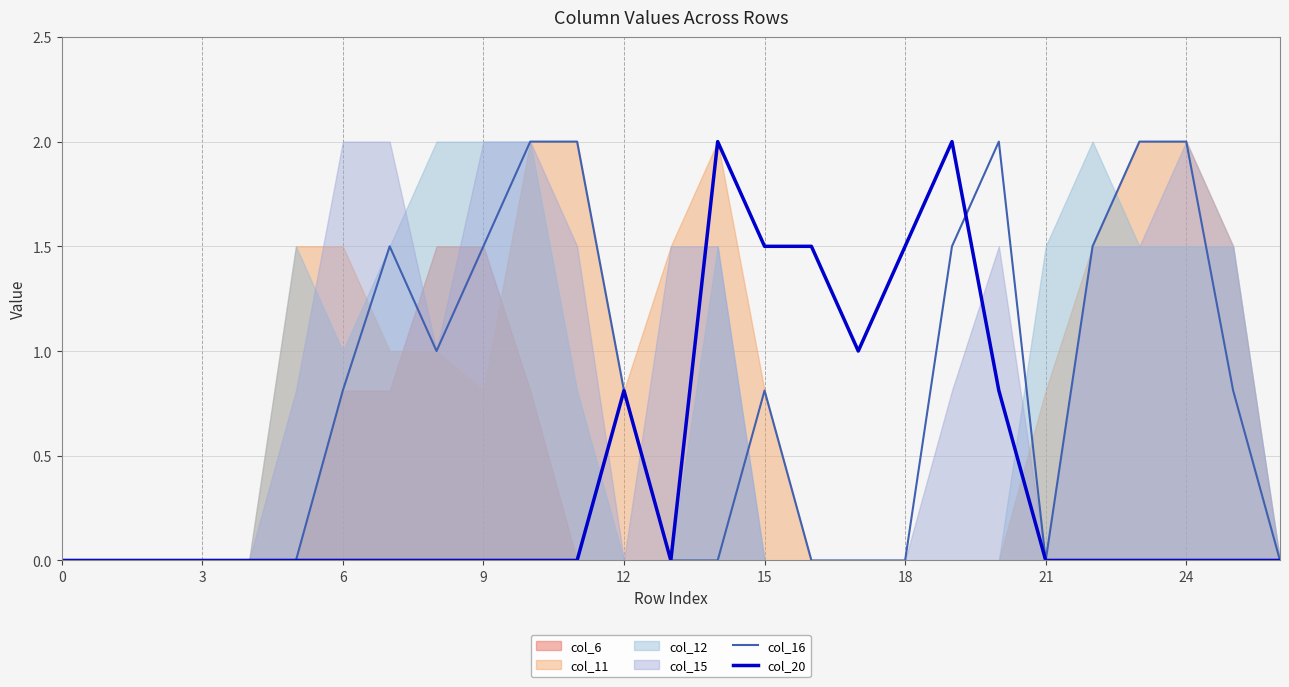

What is the highest value of the col_16 series?

2.0